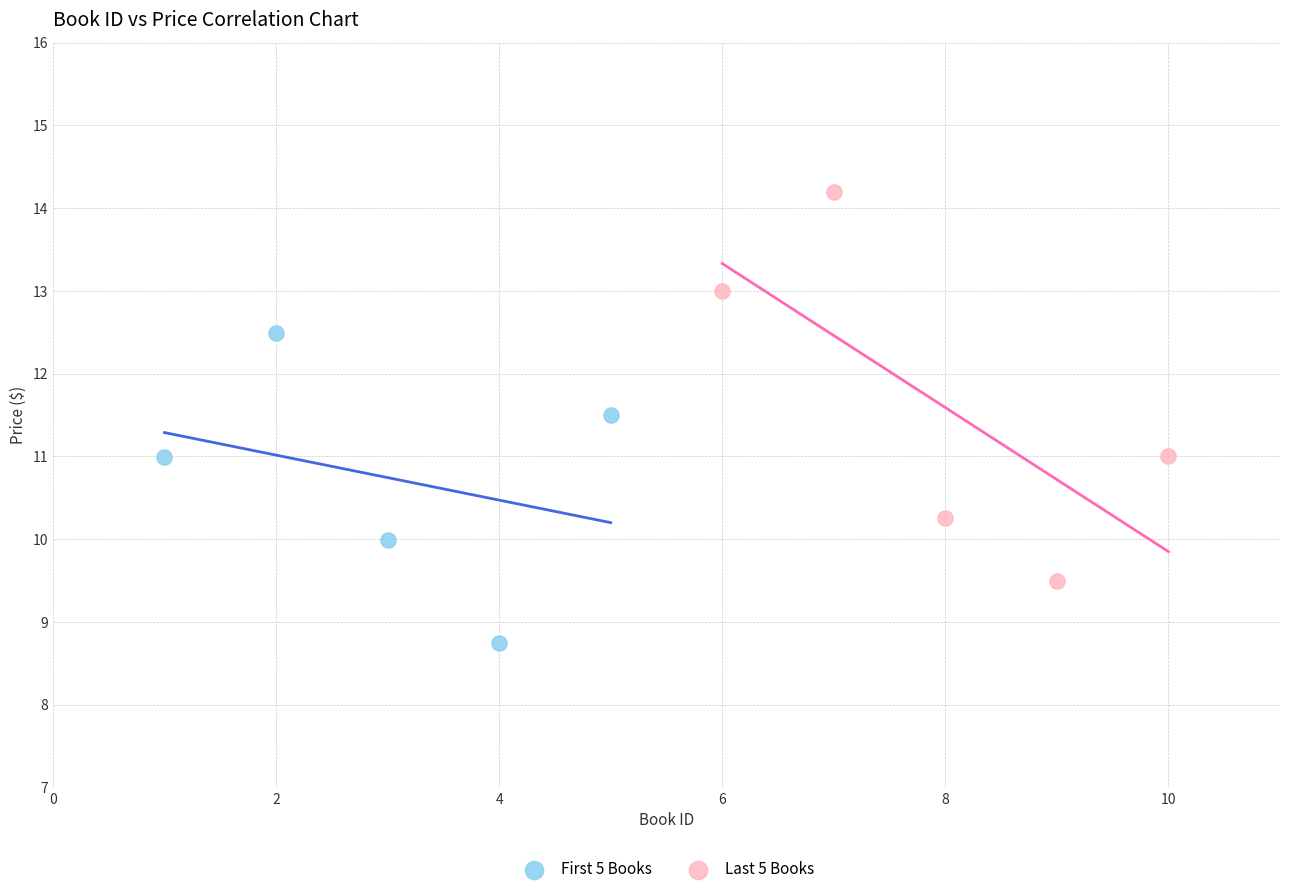

Which series contains the lowest Y value?

First 5 Books